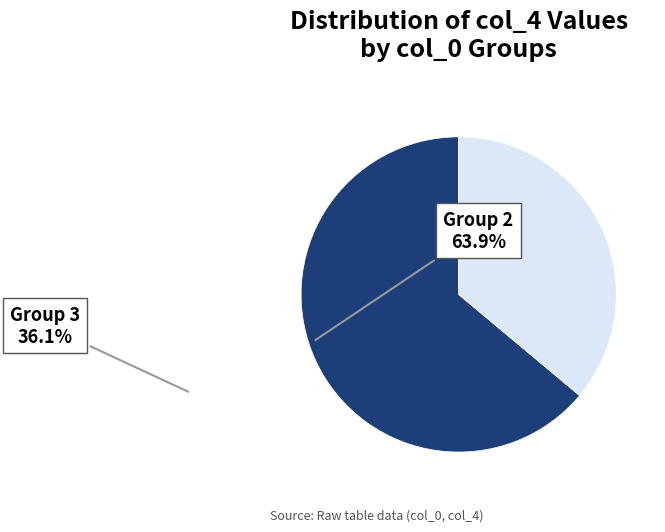

Is there any slice that represents more than half of the pie?

Yes